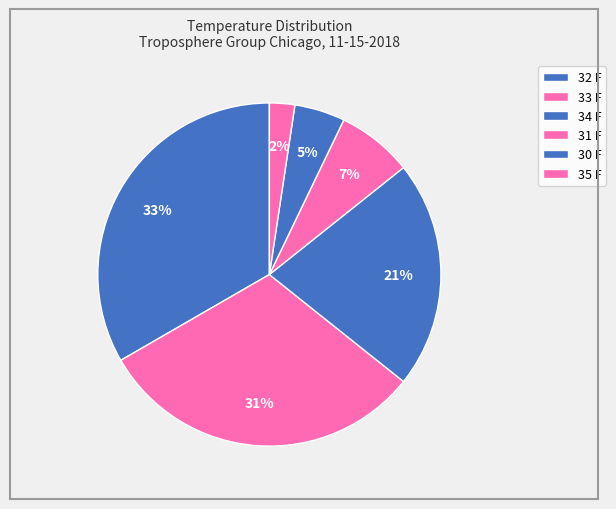

Is 32 F the majority of the pie?

No